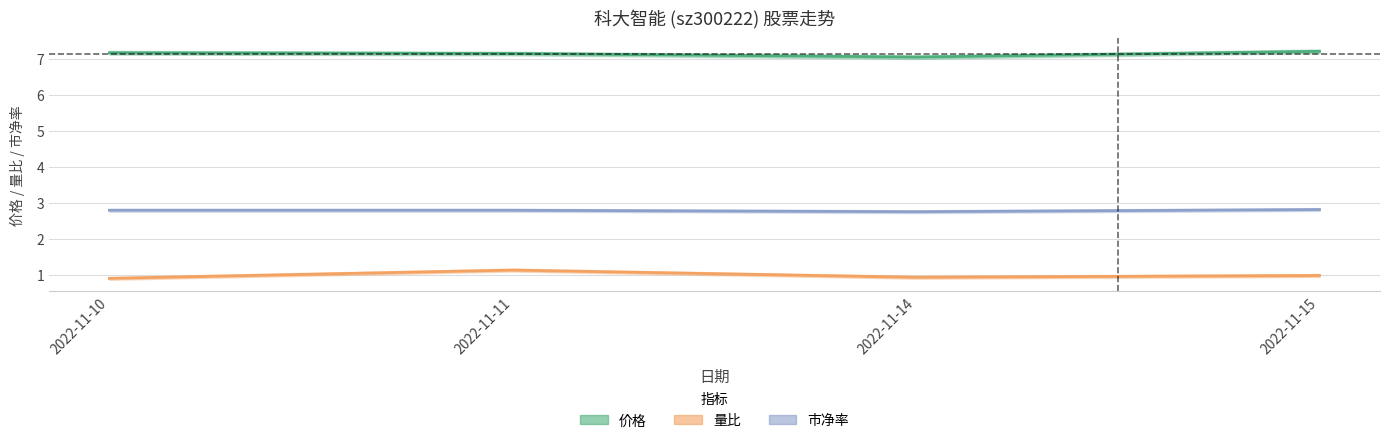

What is the difference between the 量比 values at 2022-11-11 and 2022-11-15?

0.1